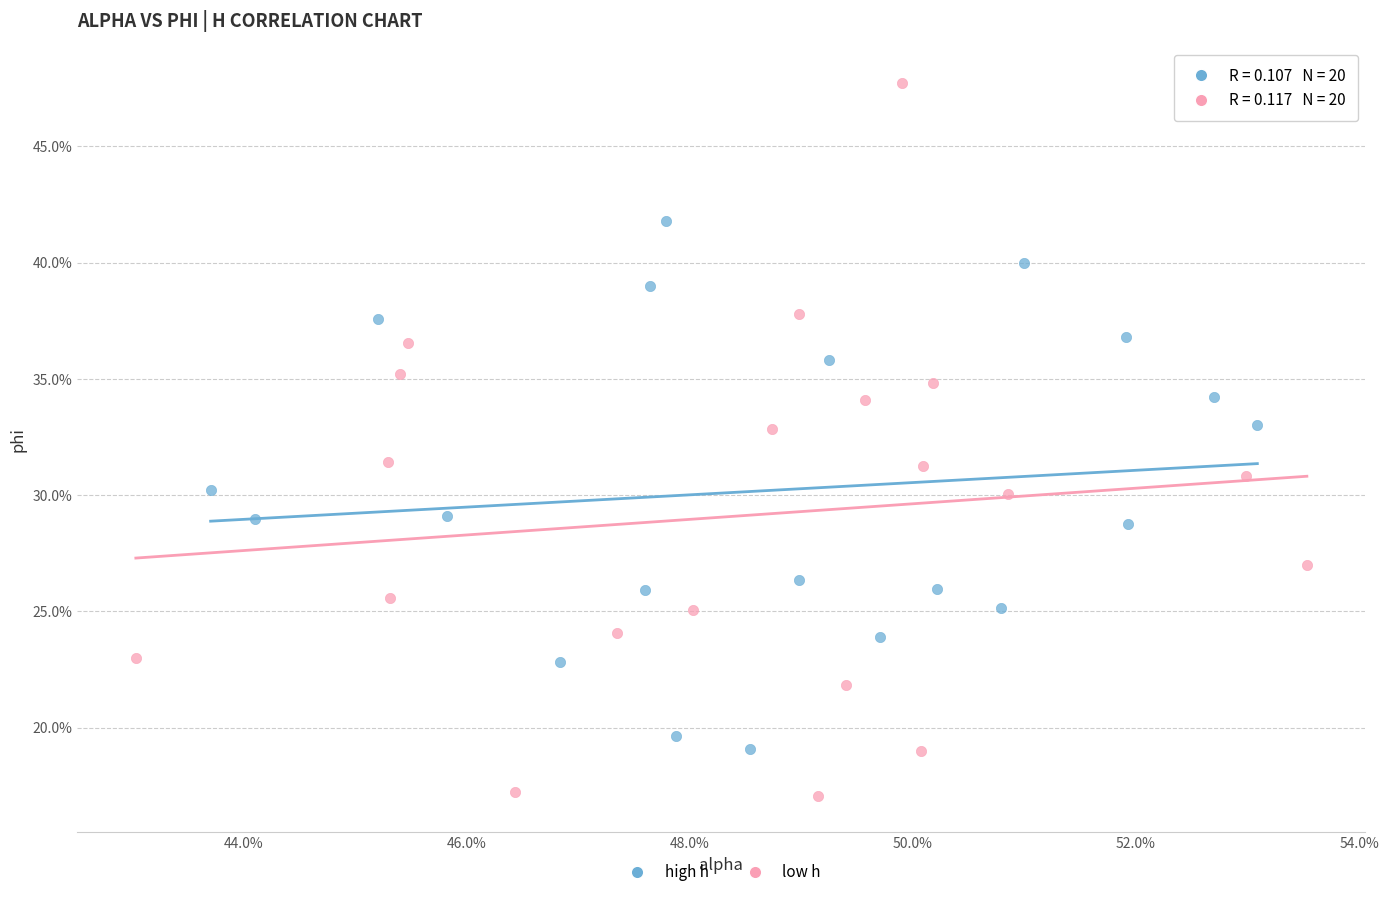

Which series reaches the maximum Y coordinate?

low h